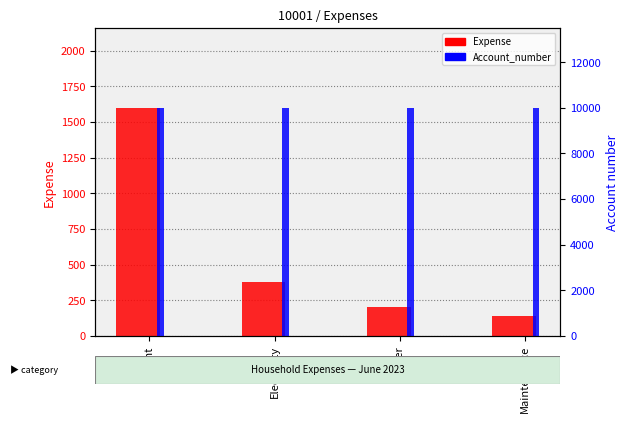

Rank the series at Electricity from highest to lowest value.

Account_number, Expense